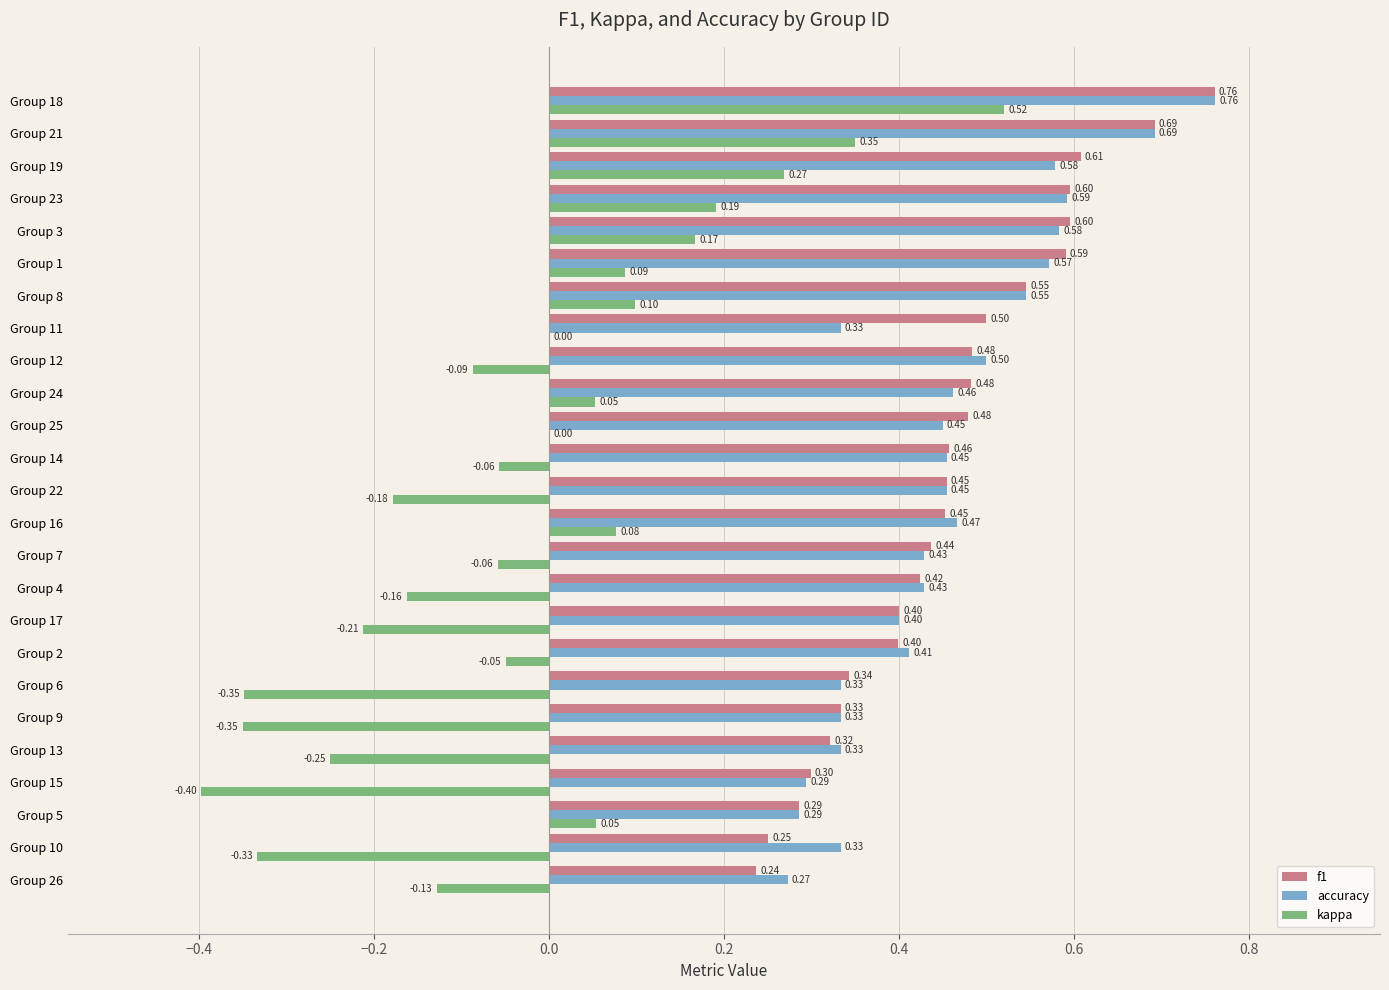

What is the sum of all f1 values?

11.4